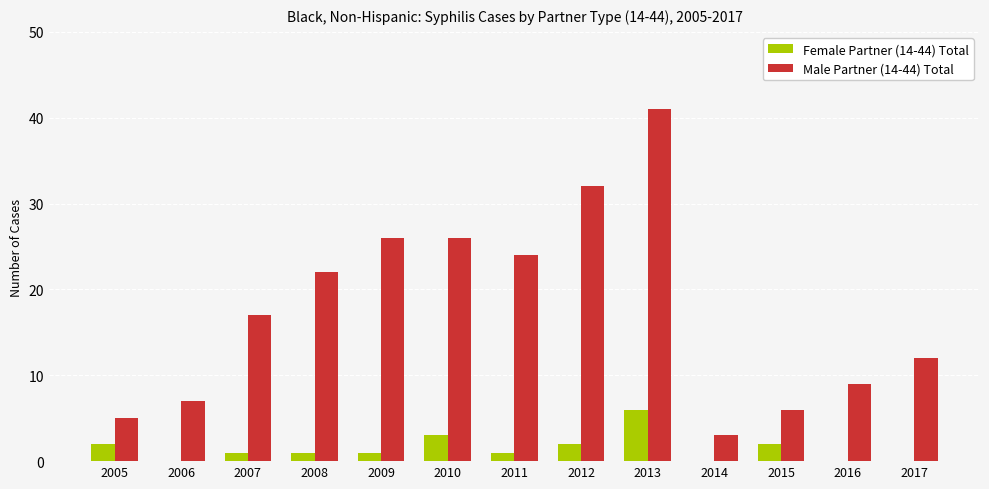

At which label does Female Partner (14-44) Total first exceed 1?

2005